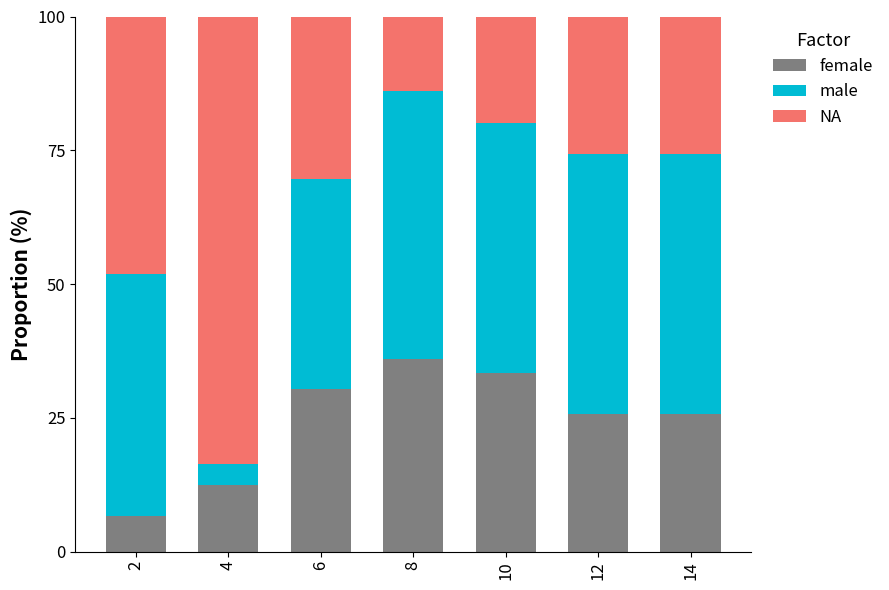

Is it true that NA equals 35.9 at 8?

True